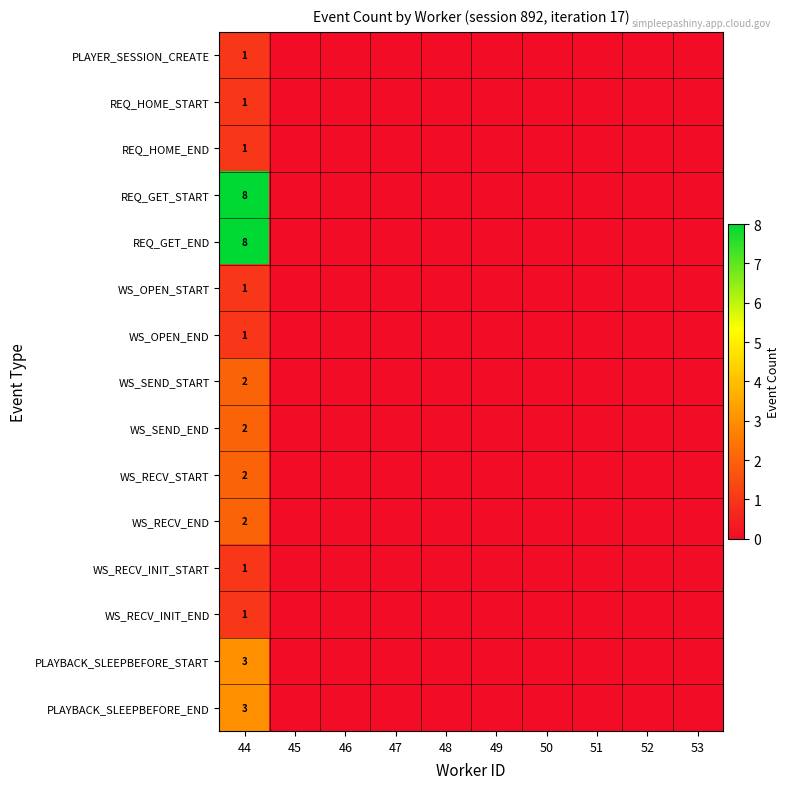

Is it true that WS_RECV_INIT_START equals 1 at 44?

True